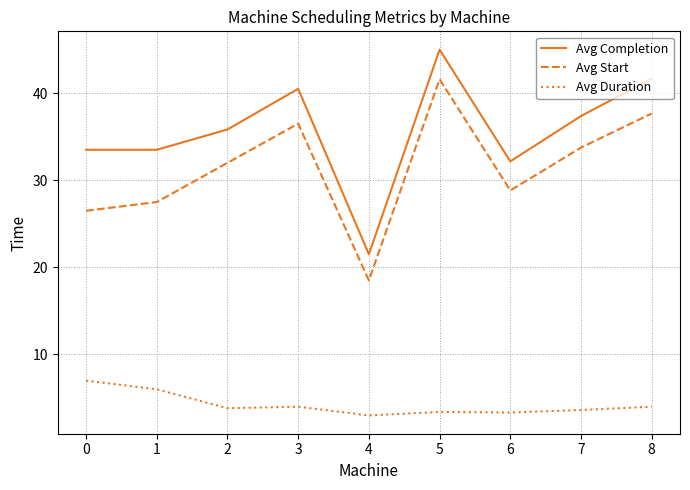

How many values in the Avg Start series are below 32?

4